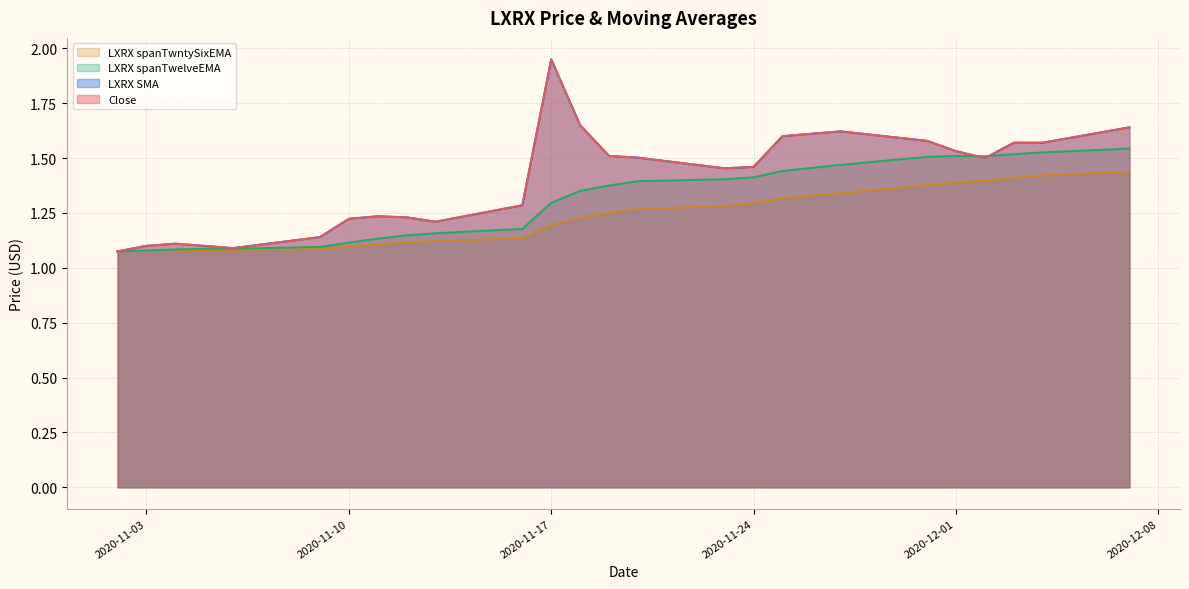

What is the total value across all series at 2020-11-06?

4.3